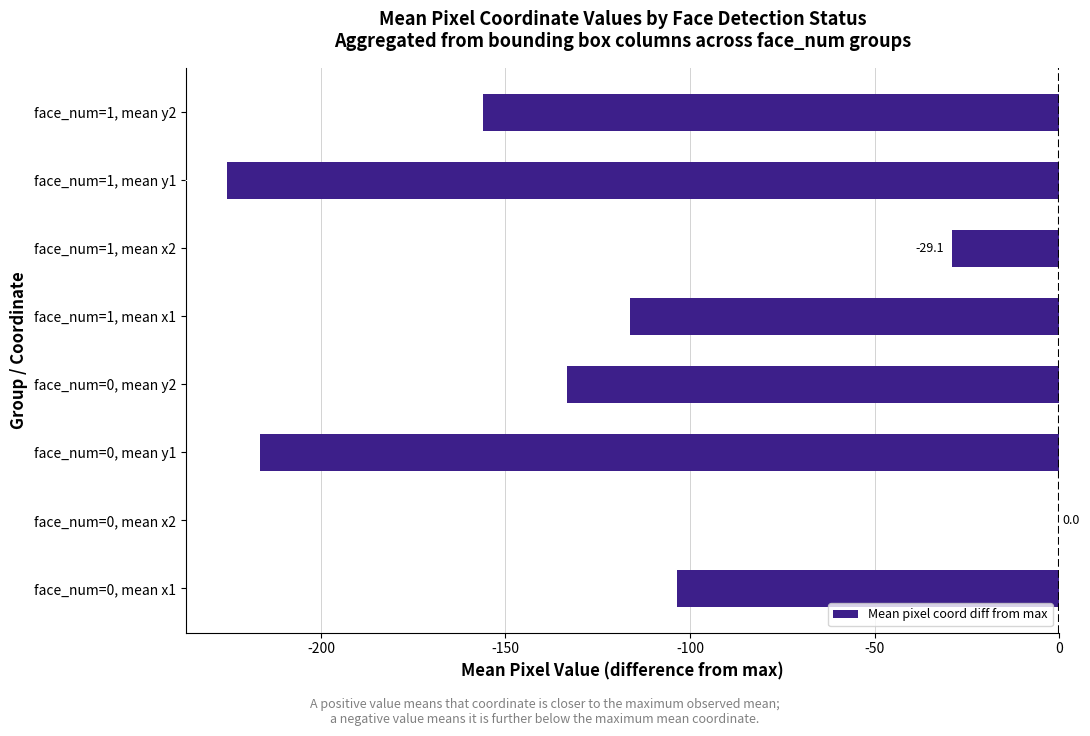

What is the sum of all values?

-979.9